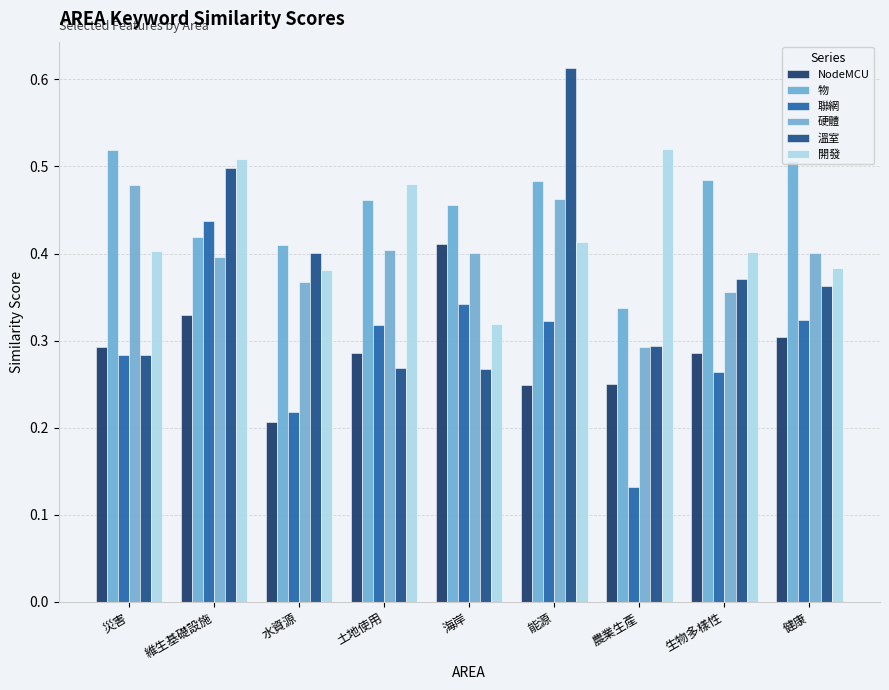

Reading left to right, list all the values displayed in this chart.

NodeMCU: 0.3	0.3	0.2	0.3	0.4	0.2	0.2	0.3	0.3
物: 0.5	0.4	0.4	0.5	0.5	0.5	0.3	0.5	0.5
聯網: 0.3	0.4	0.2	0.3	0.3	0.3	0.1	0.3	0.3
硬體: 0.5	0.4	0.4	0.4	0.4	0.5	0.3	0.4	0.4
溫室: 0.3	0.5	0.4	0.3	0.3	0.6	0.3	0.4	0.4
開發: 0.4	0.5	0.4	0.5	0.3	0.4	0.5	0.4	0.4